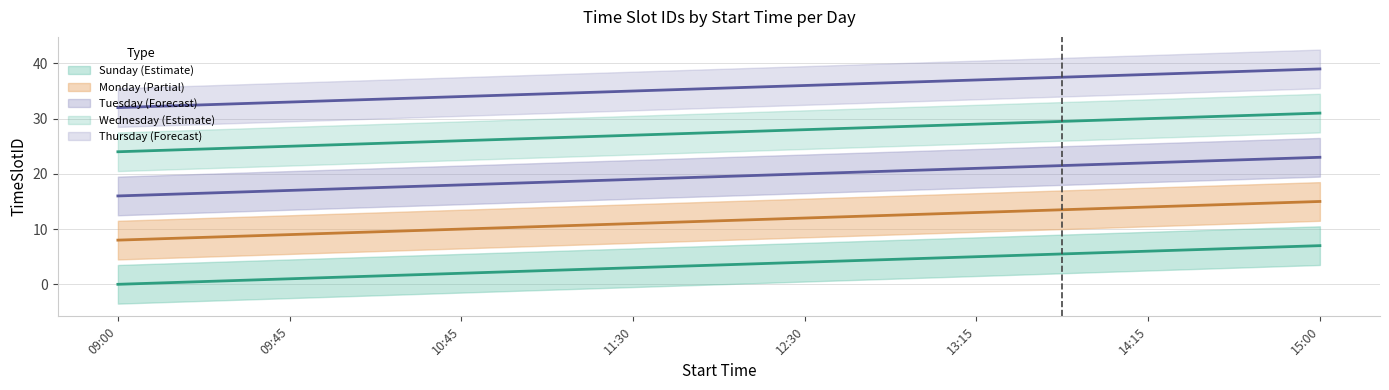

What is the value of the TimeSlotID_Thursday point at the 1st from the left?

32